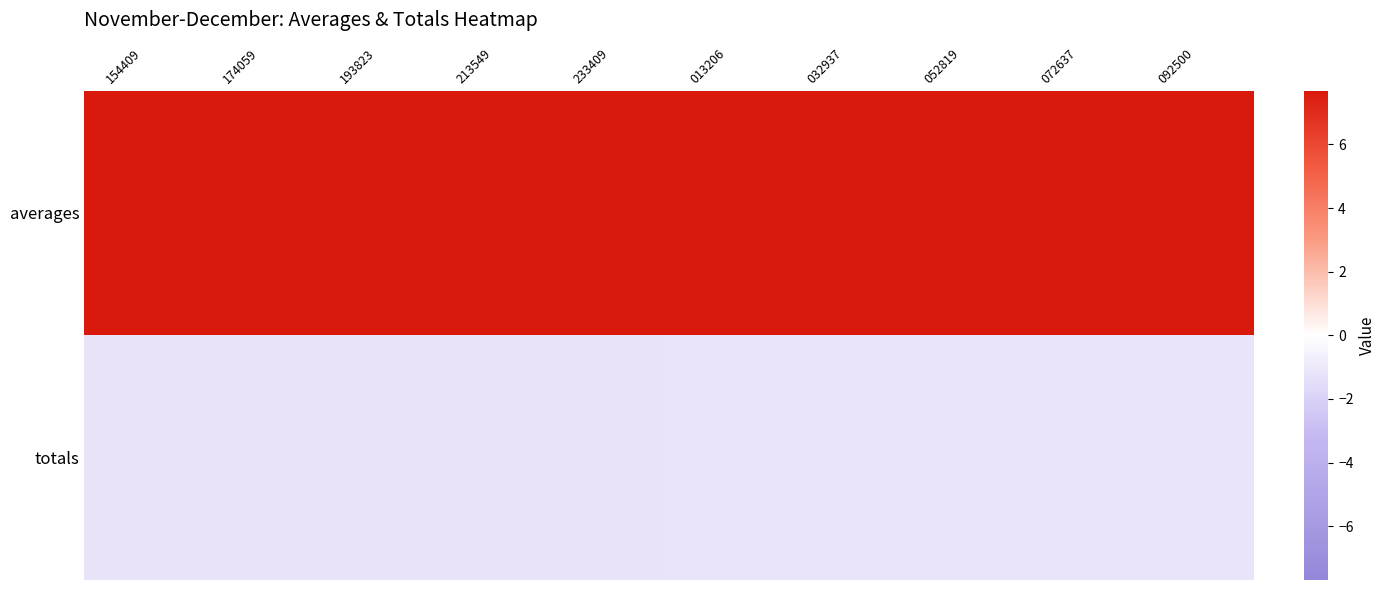

Rank the series at 213549 from highest to lowest value.

averages, totals